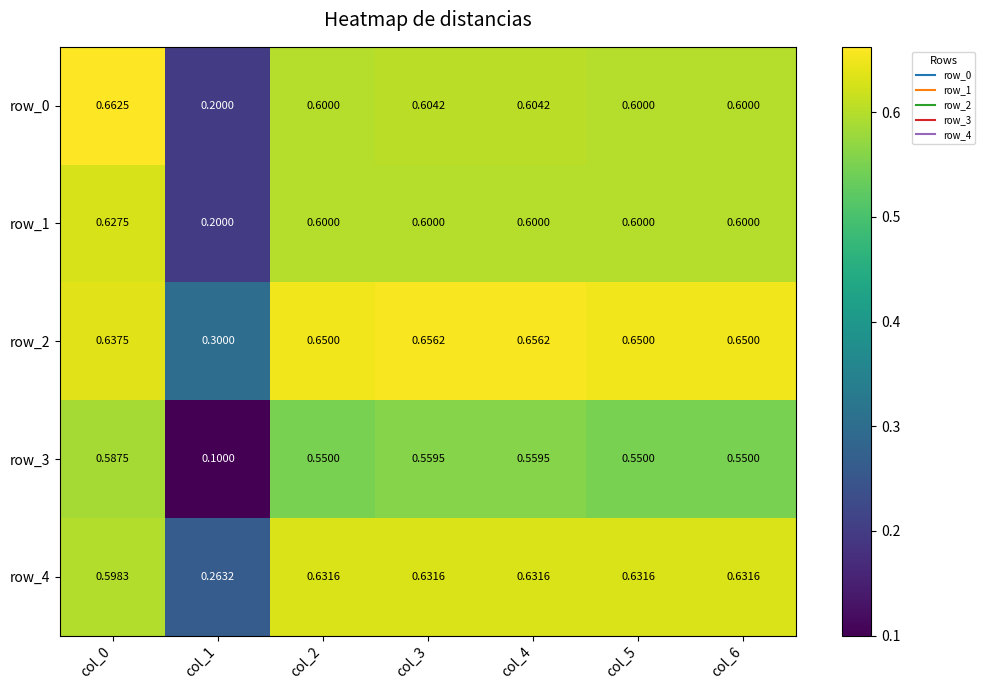

Which series has the largest total across all categories?

row_2